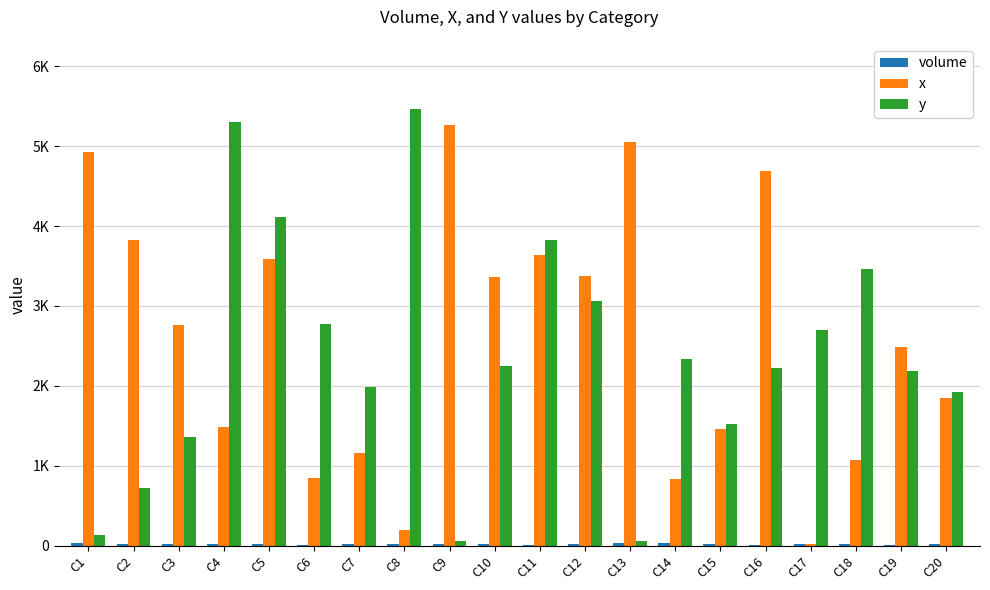

Does the chart contain stacked bars?

No